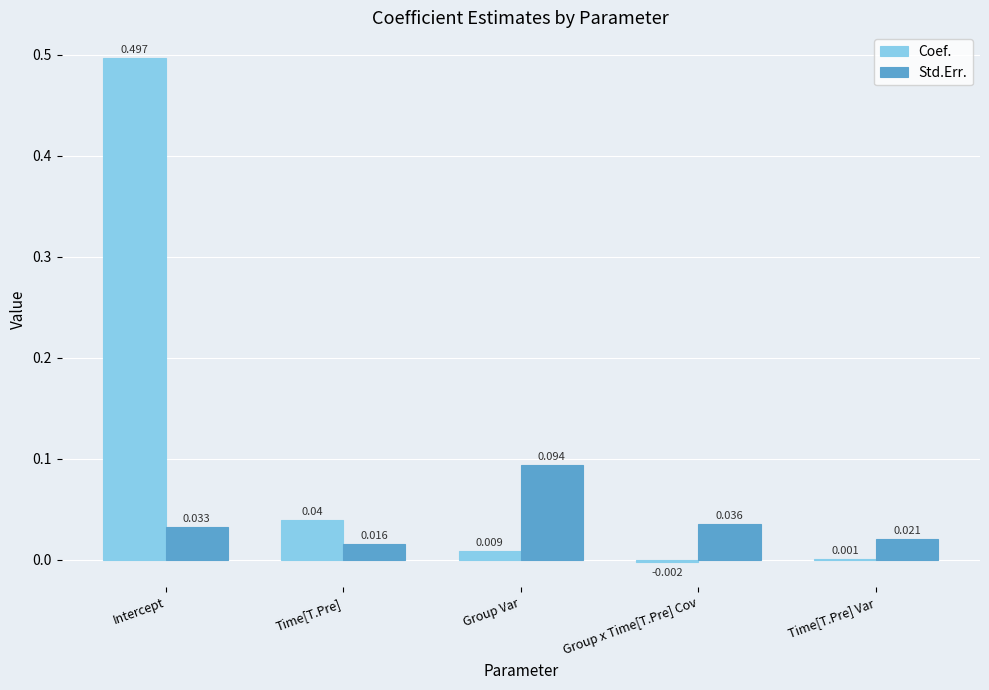

Between Intercept and Group Var, which series saw the biggest shift?

Coef.